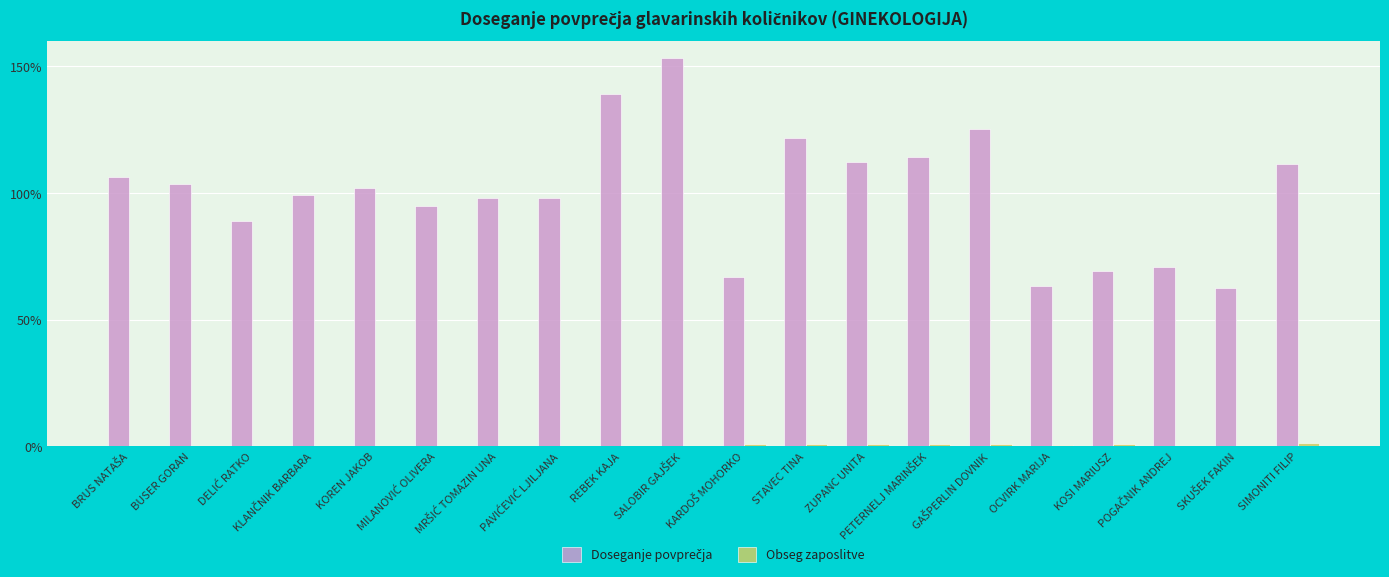

How many series are shown in this chart?

2